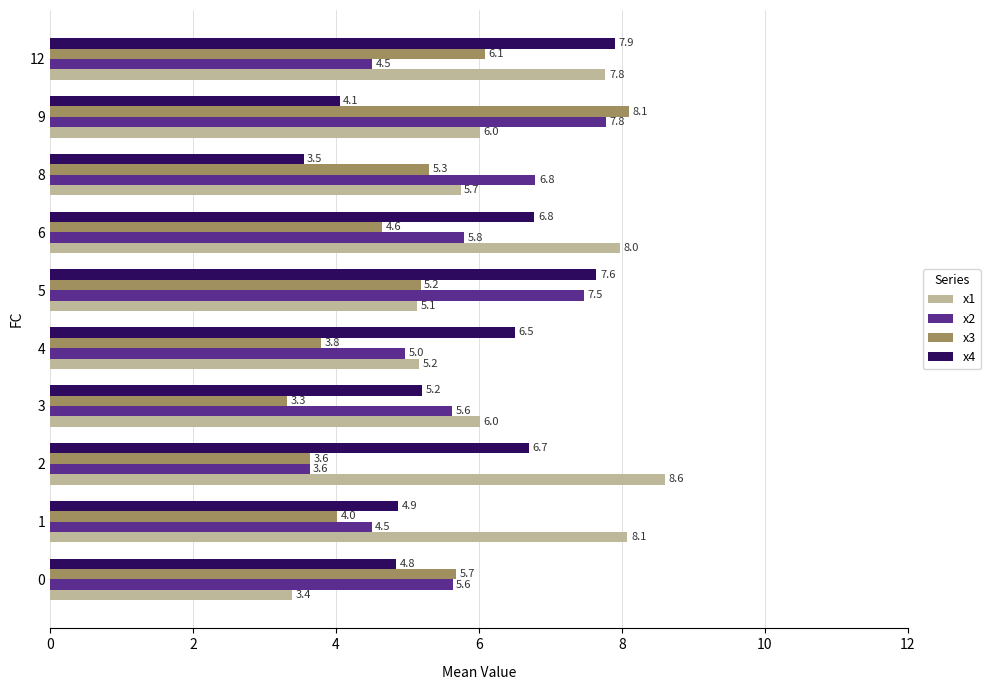

What is the sum of the x2 values at 9 and 8?

14.6